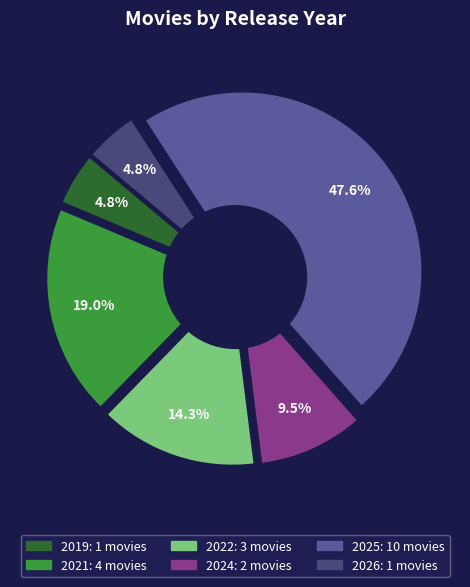

Is 2019 the majority of the pie?

No